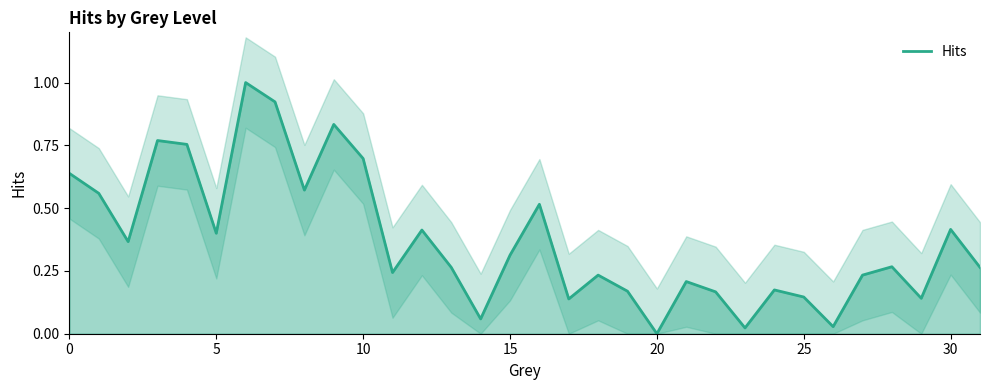

What is the maximum value for Hits?

1.0